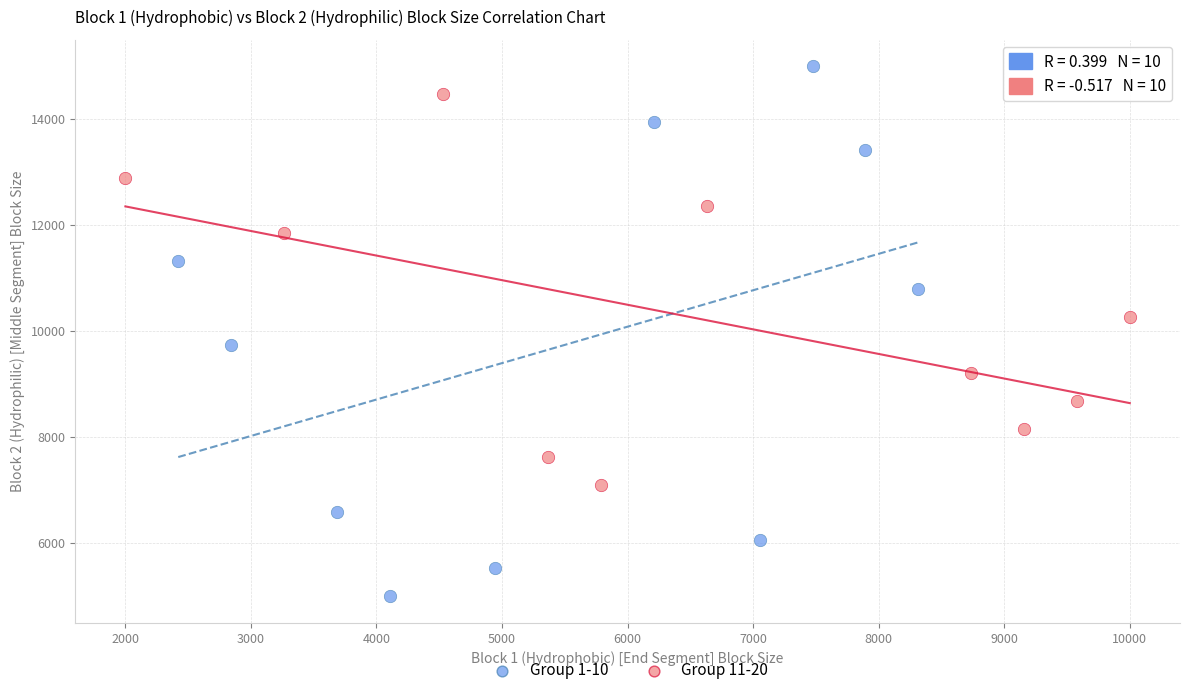

Which series reaches the maximum Y coordinate?

Group 1-10